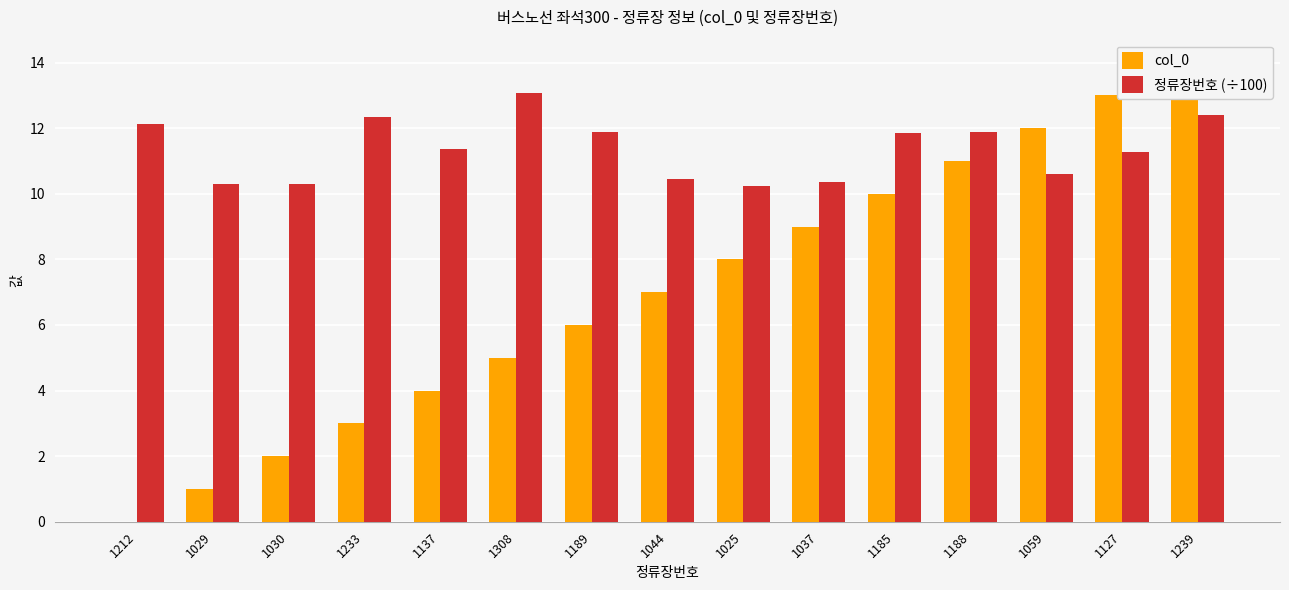

True or false: 정류장번호 (÷100) has a value of 11.8 at 1185.

True